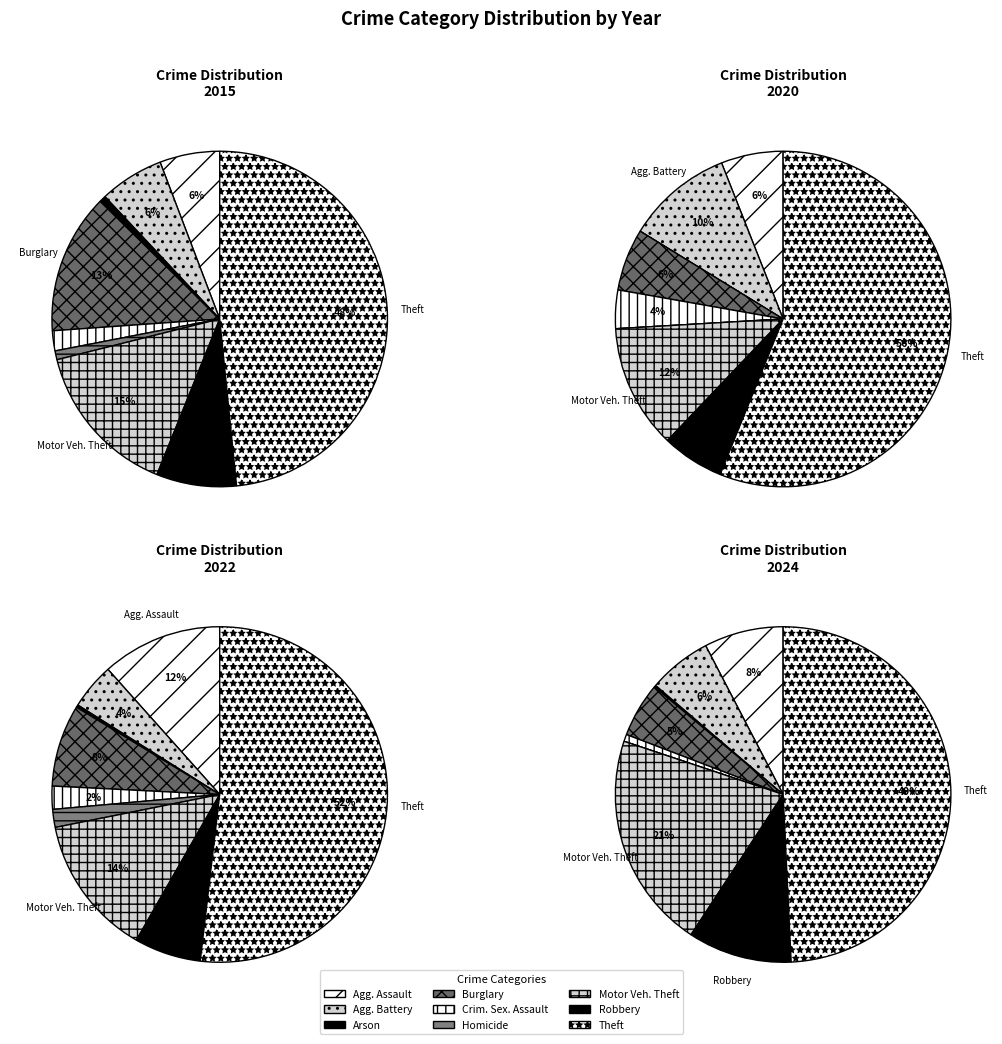

Which slice is the largest?

Theft